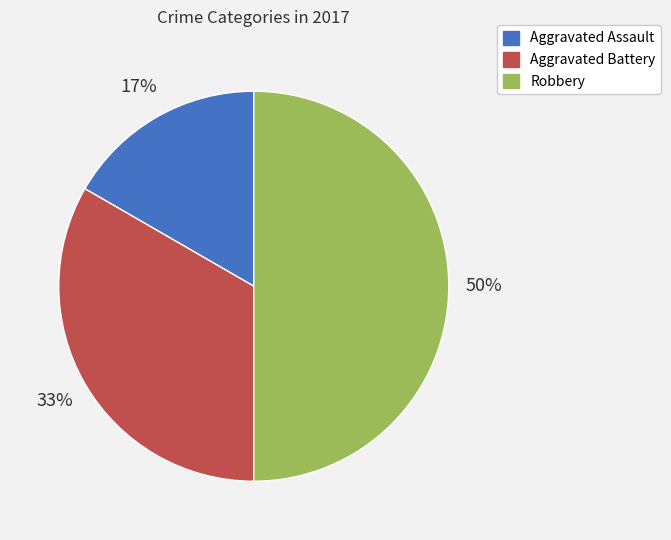

True or false: Aggravated Battery accounts for 33% of the total.

True